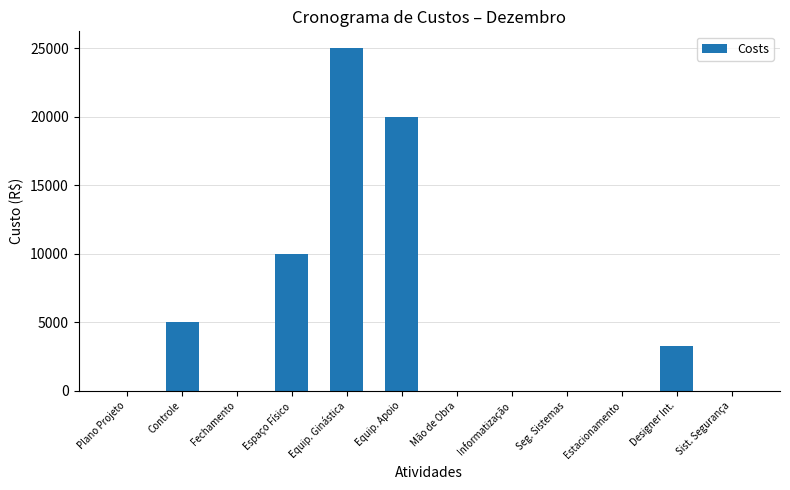

What is the sum of all values?

63250